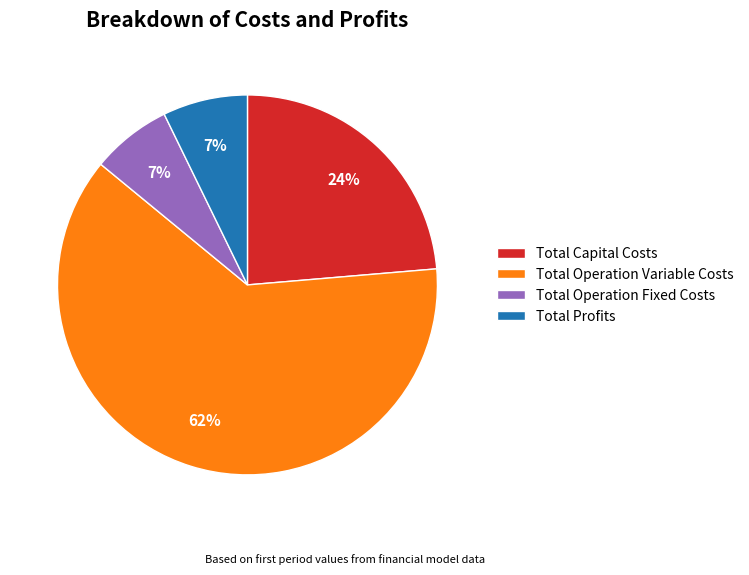

How many segments does this pie chart have?

4